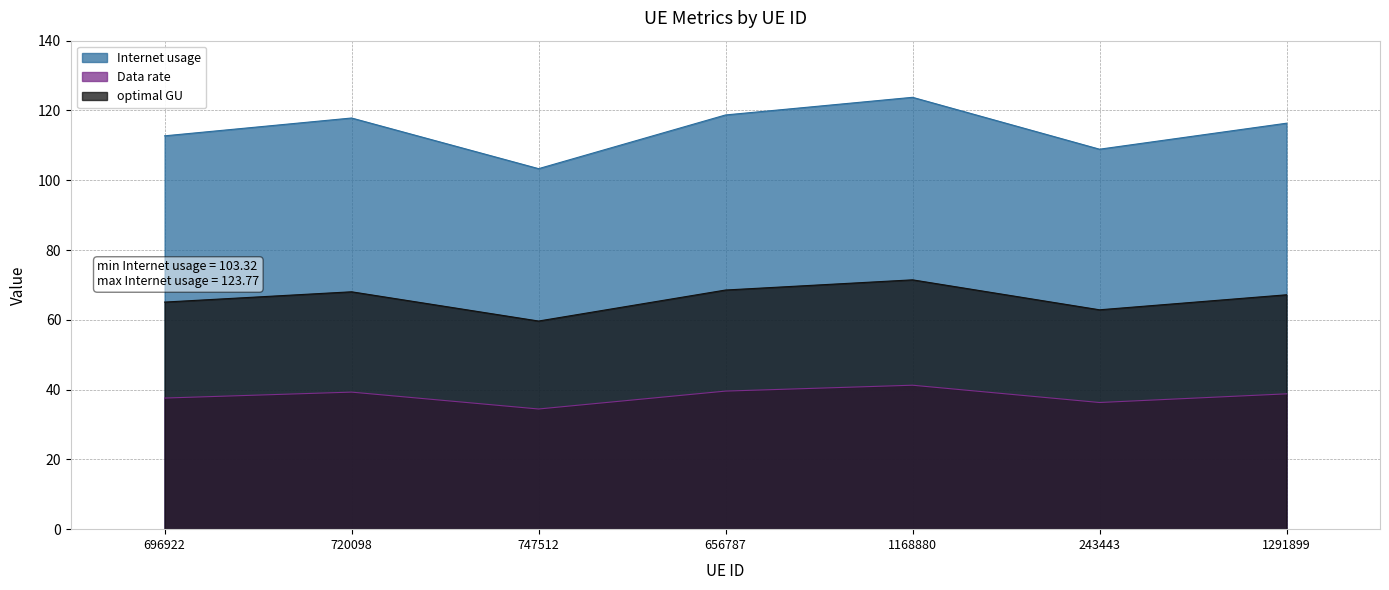

Reading right to left, transcribe all the data shown in this chart.

Internet usage: 1291899=116.3	243443=108.9	1168880=123.8	656787=118.7	747512=103.3	720098=117.8	696922=112.7
Data rate: 1291899=38.8	243443=36.3	1168880=41.3	656787=39.6	747512=34.4	720098=39.3	696922=37.6
optimal GU: 1291899=67.2	243443=62.9	1168880=71.5	656787=68.5	747512=59.7	720098=68.0	696922=65.1